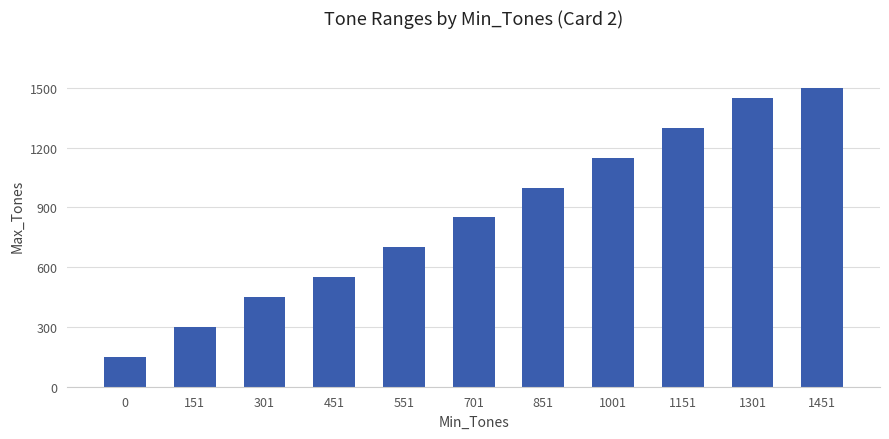

What is the value of the 1st bar from the left?

150